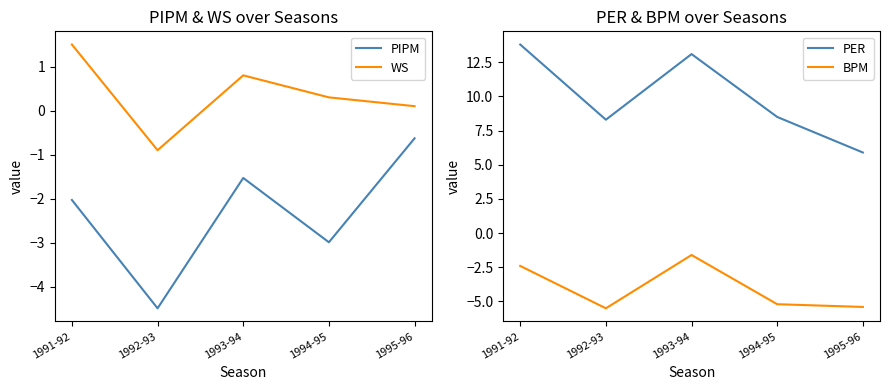

What is the smallest value displayed?

-5.5